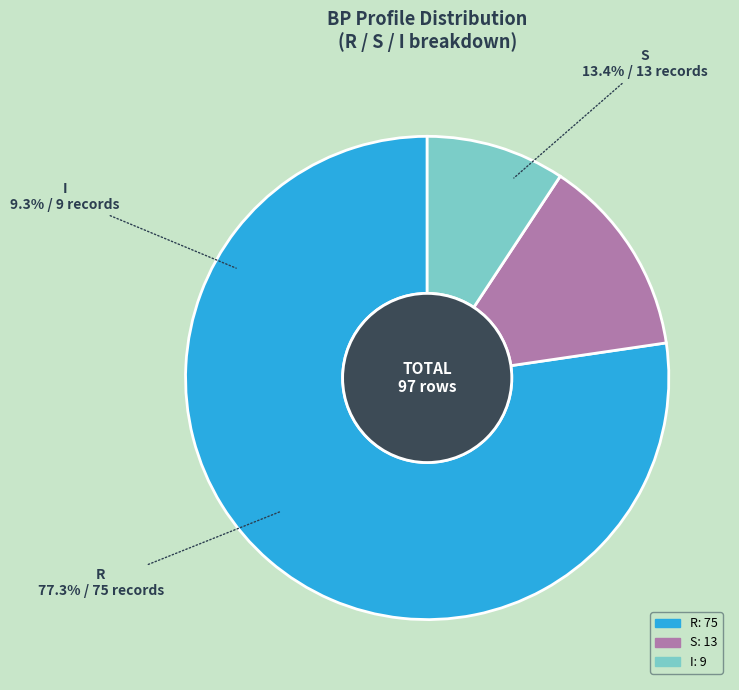

What percentage do S and I together represent?

22.7%